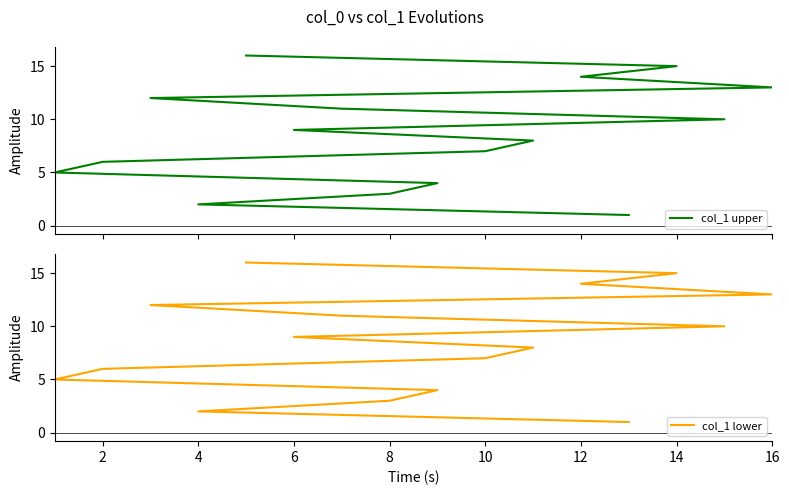

Does the chart have visible grid lines?

No